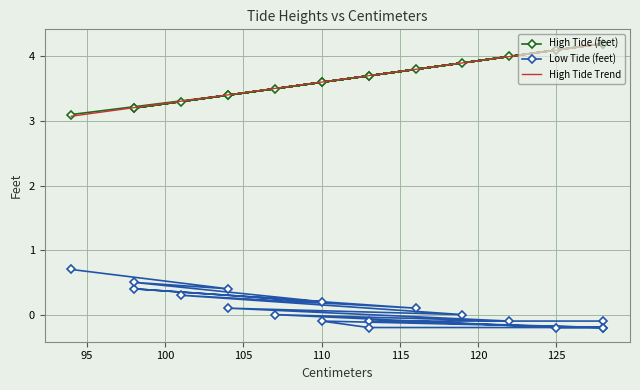

What is the minimum value for High Tide Trend?

3.1